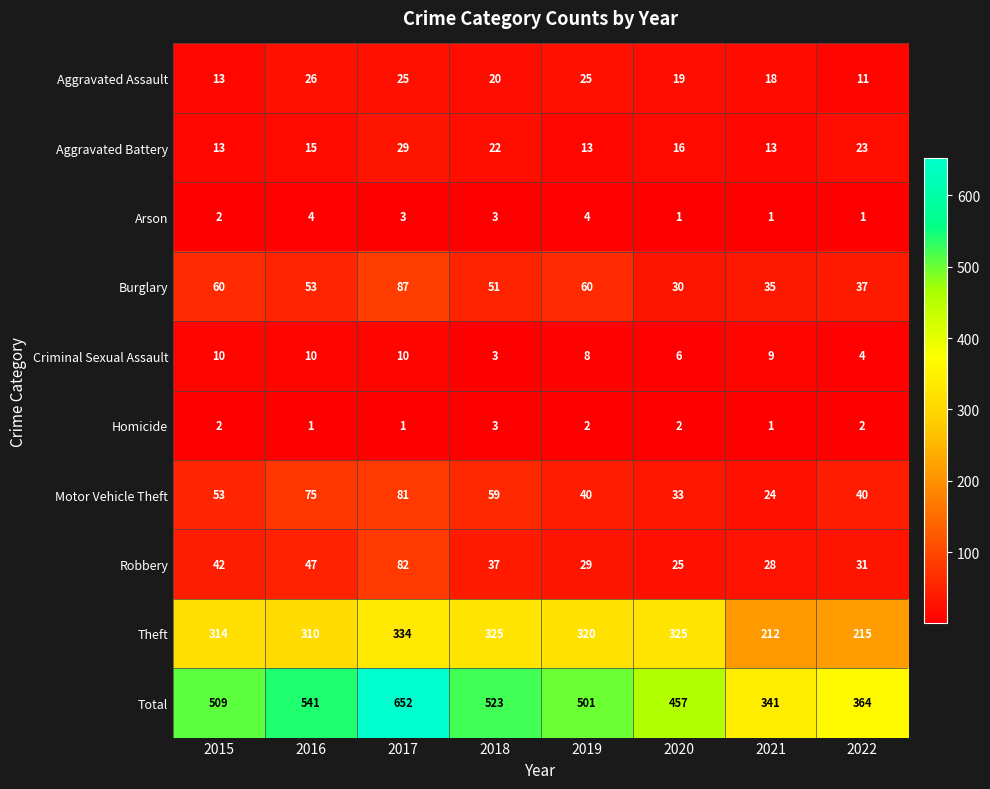

At which category is the sum across all series the highest?

2017